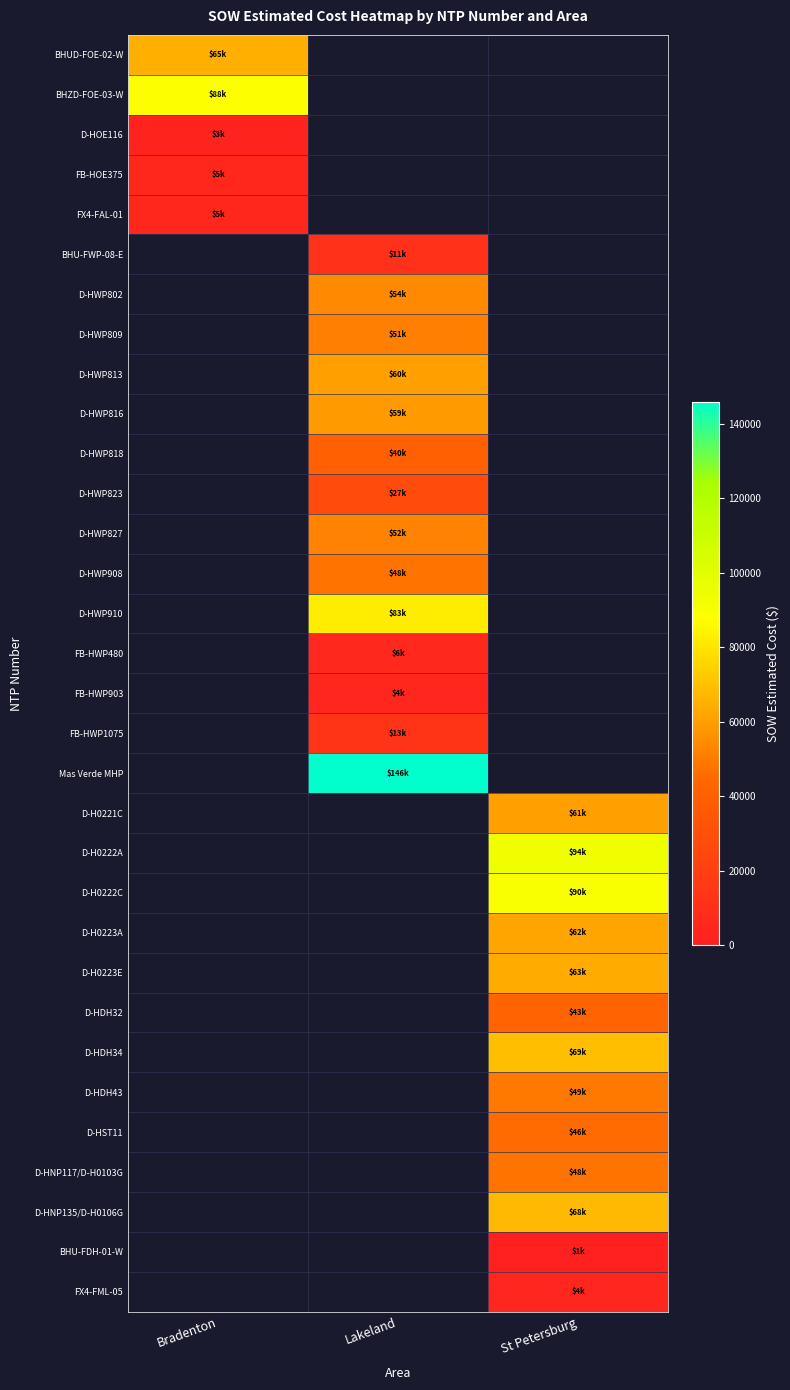

At which category does the chart reach its peak across all series?

Lakeland